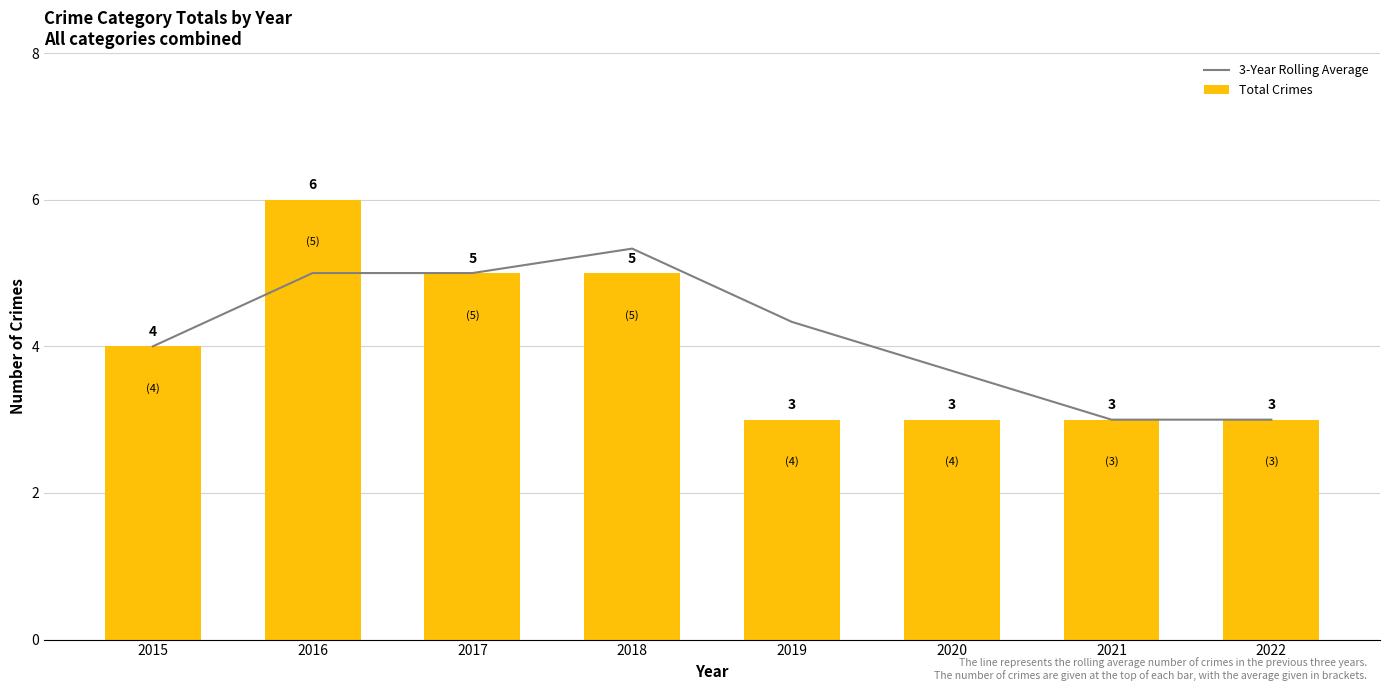

What is the smallest value displayed?

3.0